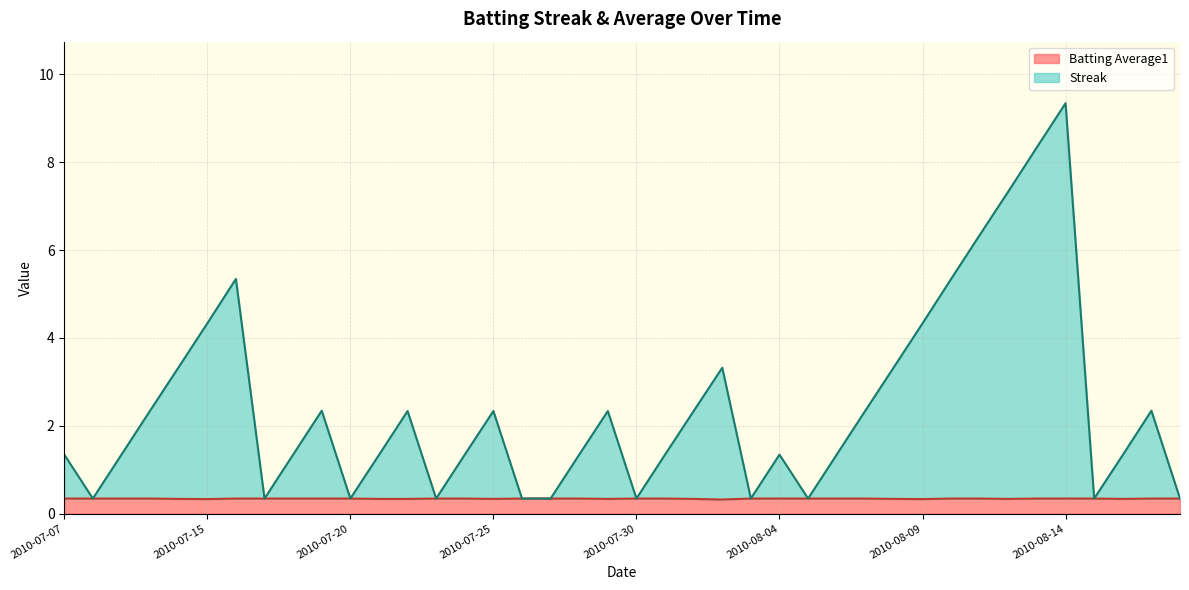

What are all the series names shown in the legend?

Batting Average1, Streak